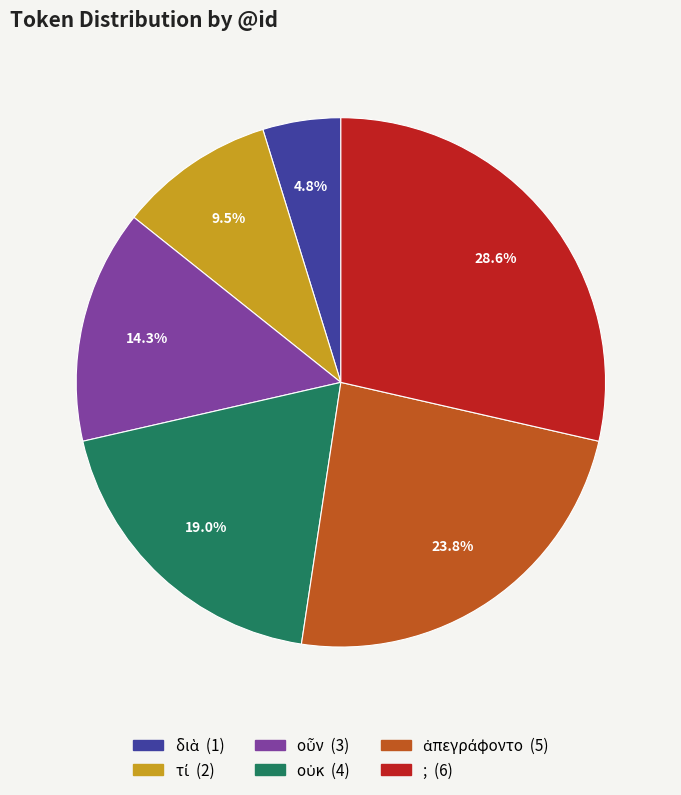

How many slices are in this pie chart?

6